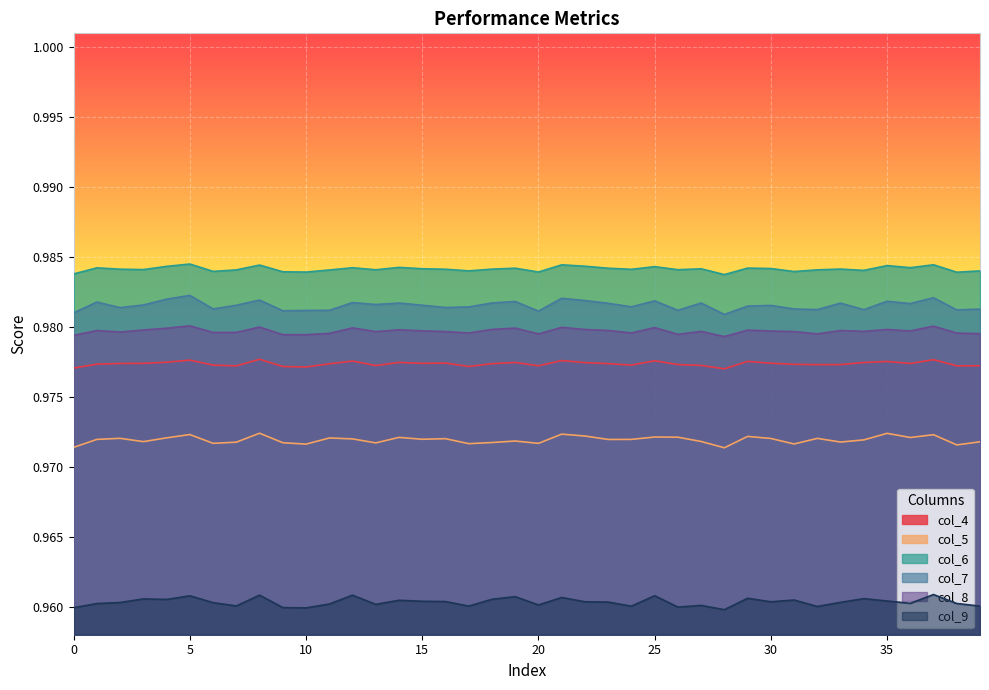

Which category has the lowest value in the col_6 series?

28